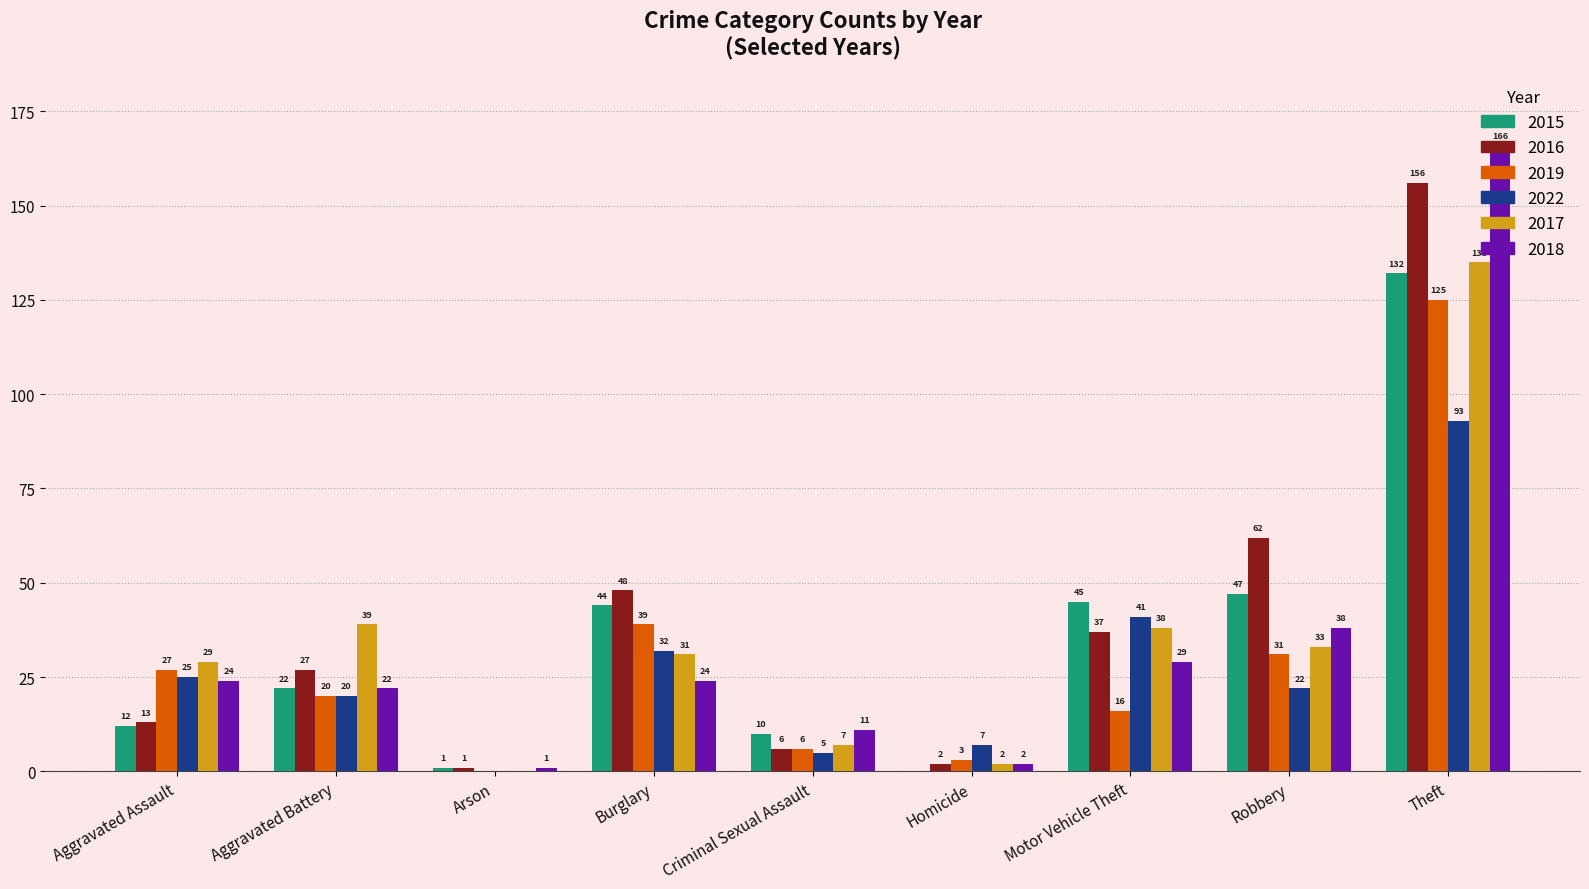

What is the sum of the 2019 values at Homicide and Theft?

128